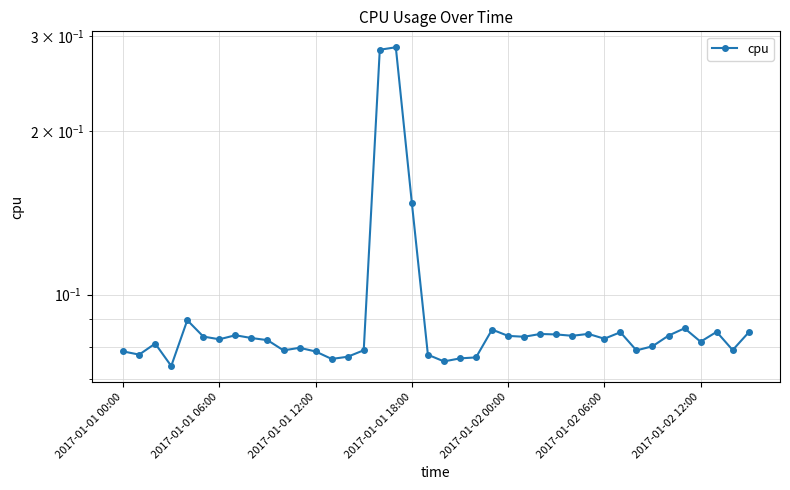

How many points are higher than both their immediate neighbors (excluding endpoints)?

11